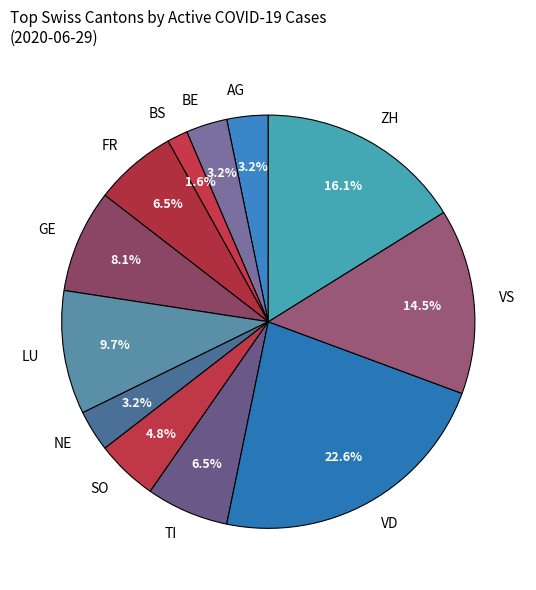

Is AG the majority of the pie?

No